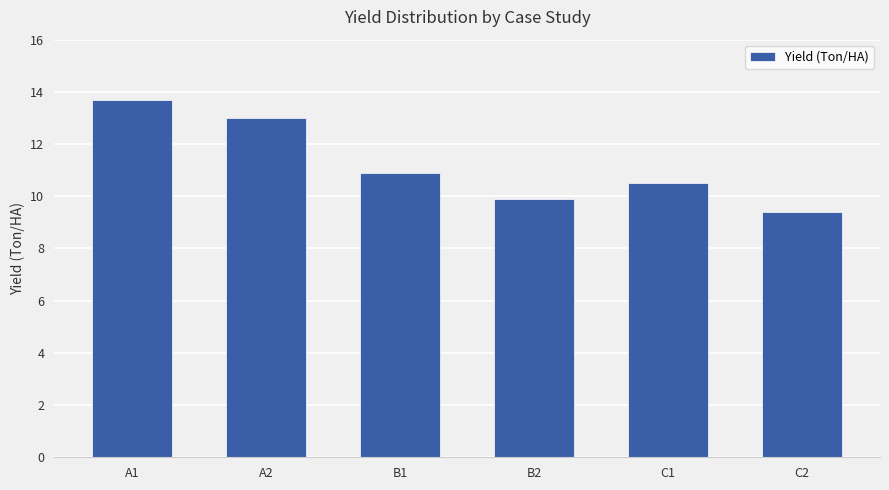

At which label does the data first exceed 10?

A1